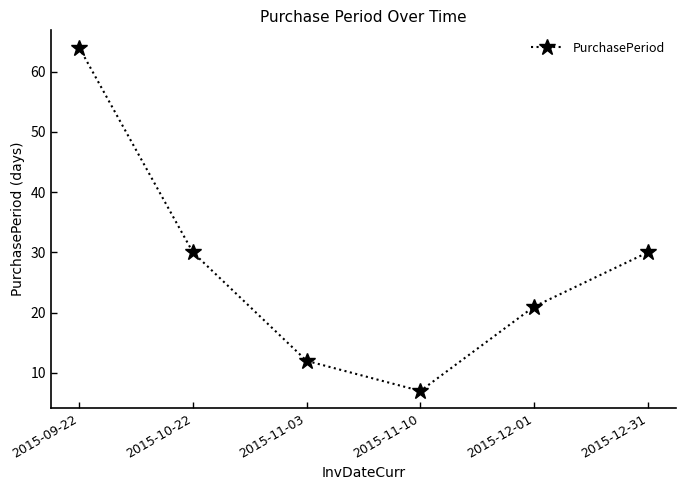

What value does the data have at 2015-12-31, to the nearest 10?

30